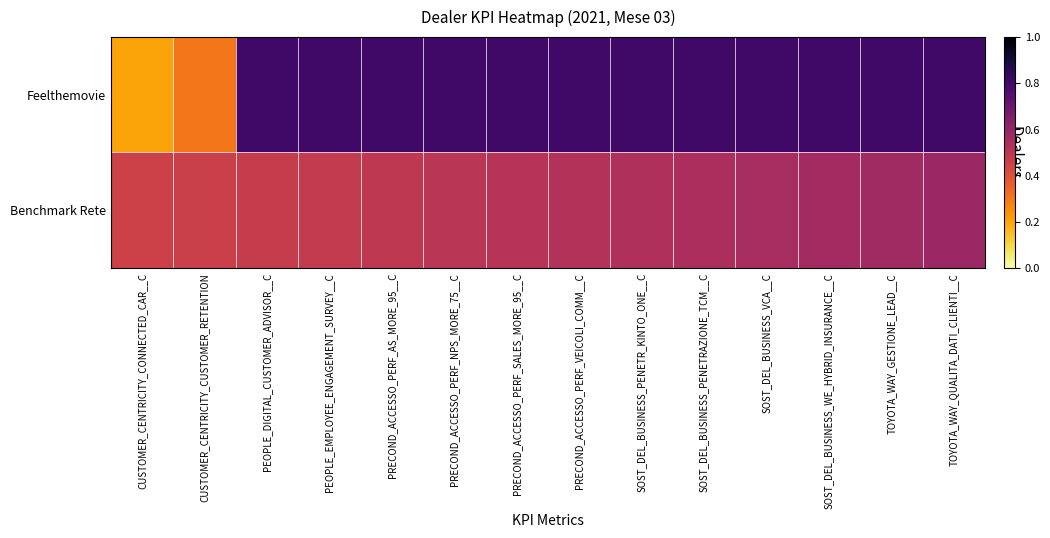

Reading right to left, transcribe all the data shown in this chart.

Feelthemovie: TOYOTA_WAY_QUALITA_DATI_CLIENTI__C=0.8	TOYOTA_WAY_GESTIONE_LEAD__C=0.8	SOST_DEL_BUSINESS_WE_HYBRID_INSURANCE__C=0.8	SOST_DEL_BUSINESS_VCA__C=0.8	SOST_DEL_BUSINESS_PENETRAZIONE_TCM__C=0.8	SOST_DEL_BUSINESS_PENETR_KINTO_ONE__C=0.8	PRECOND_ACCESSO_PERF_VEICOLI_COMM__C=0.8	PRECOND_ACCESSO_PERF_SALES_MORE_95__C=0.8	PRECOND_ACCESSO_PERF_NPS_MORE_75__C=0.8	PRECOND_ACCESSO_PERF_AS_MORE_95__C=0.8	PEOPLE_EMPLOYEE_ENGAGEMENT_SURVEY__C=0.8	PEOPLE_DIGITAL_CUSTOMER_ADVISOR__C=0.8	CUSTOMER_CENTRICITY_CUSTOMER_RETENTION=0.3	CUSTOMER_CENTRICITY_CONNECTED_CAR__C=0.2
Benchmark Rete: TOYOTA_WAY_QUALITA_DATI_CLIENTI__C=0.6	TOYOTA_WAY_GESTIONE_LEAD__C=0.6	SOST_DEL_BUSINESS_WE_HYBRID_INSURANCE__C=0.6	SOST_DEL_BUSINESS_VCA__C=0.6	SOST_DEL_BUSINESS_PENETRAZIONE_TCM__C=0.5	SOST_DEL_BUSINESS_PENETR_KINTO_ONE__C=0.5	PRECOND_ACCESSO_PERF_VEICOLI_COMM__C=0.5	PRECOND_ACCESSO_PERF_SALES_MORE_95__C=0.5	PRECOND_ACCESSO_PERF_NPS_MORE_75__C=0.5	PRECOND_ACCESSO_PERF_AS_MORE_95__C=0.5	PEOPLE_EMPLOYEE_ENGAGEMENT_SURVEY__C=0.5	PEOPLE_DIGITAL_CUSTOMER_ADVISOR__C=0.5	CUSTOMER_CENTRICITY_CUSTOMER_RETENTION=0.5	CUSTOMER_CENTRICITY_CONNECTED_CAR__C=0.5